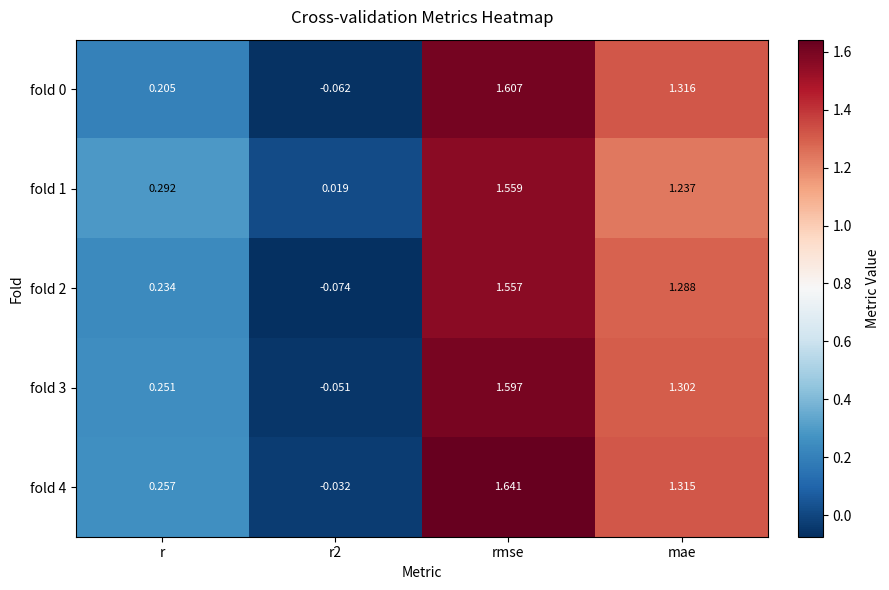

Which series has the widest spread of values?

fold 4